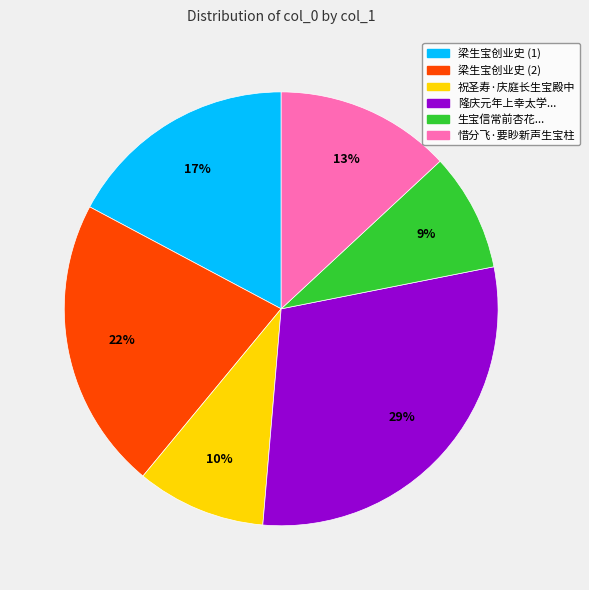

Rank the categories by value from highest to lowest.

隆庆元年上幸太学..., 梁生宝创业史 (2), 梁生宝创业史 (1), 惜分飞·要眇新声生宝柱, 祝圣寿·庆庭长生宝殿中, 生宝信常前杏花...